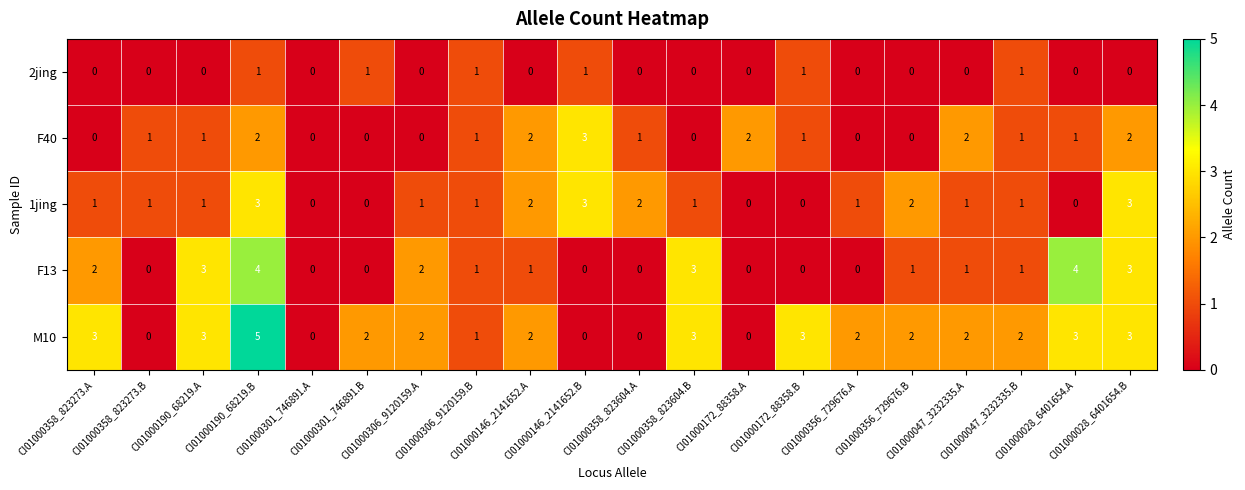

What is the difference between the maximum and minimum values in the F40 series?

3